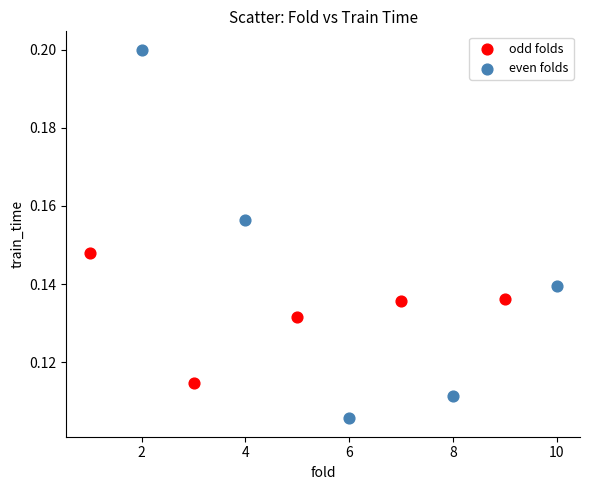

Which series has the largest Y range (max minus min)?

even folds